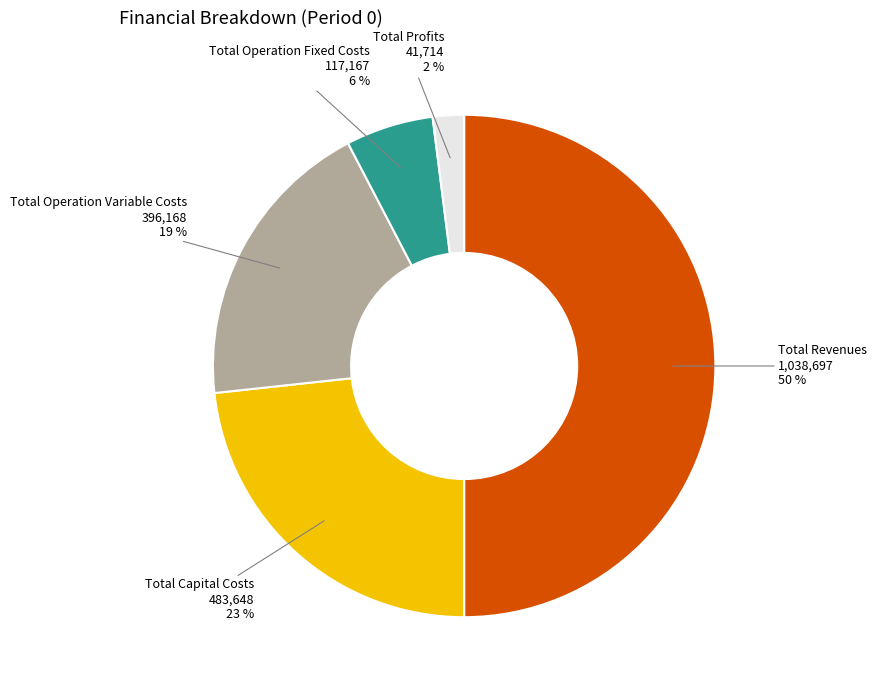

Which has a higher value, Total Revenues or Total Profits?

Total Revenues